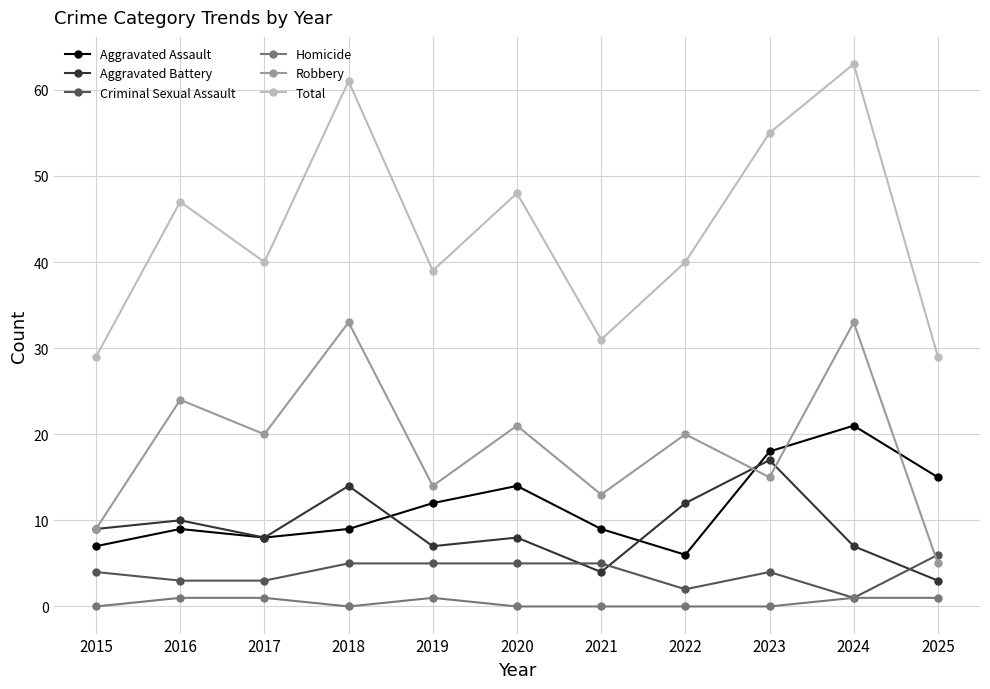

Is it true that Criminal Sexual Assault equals 5 at 2021?

True